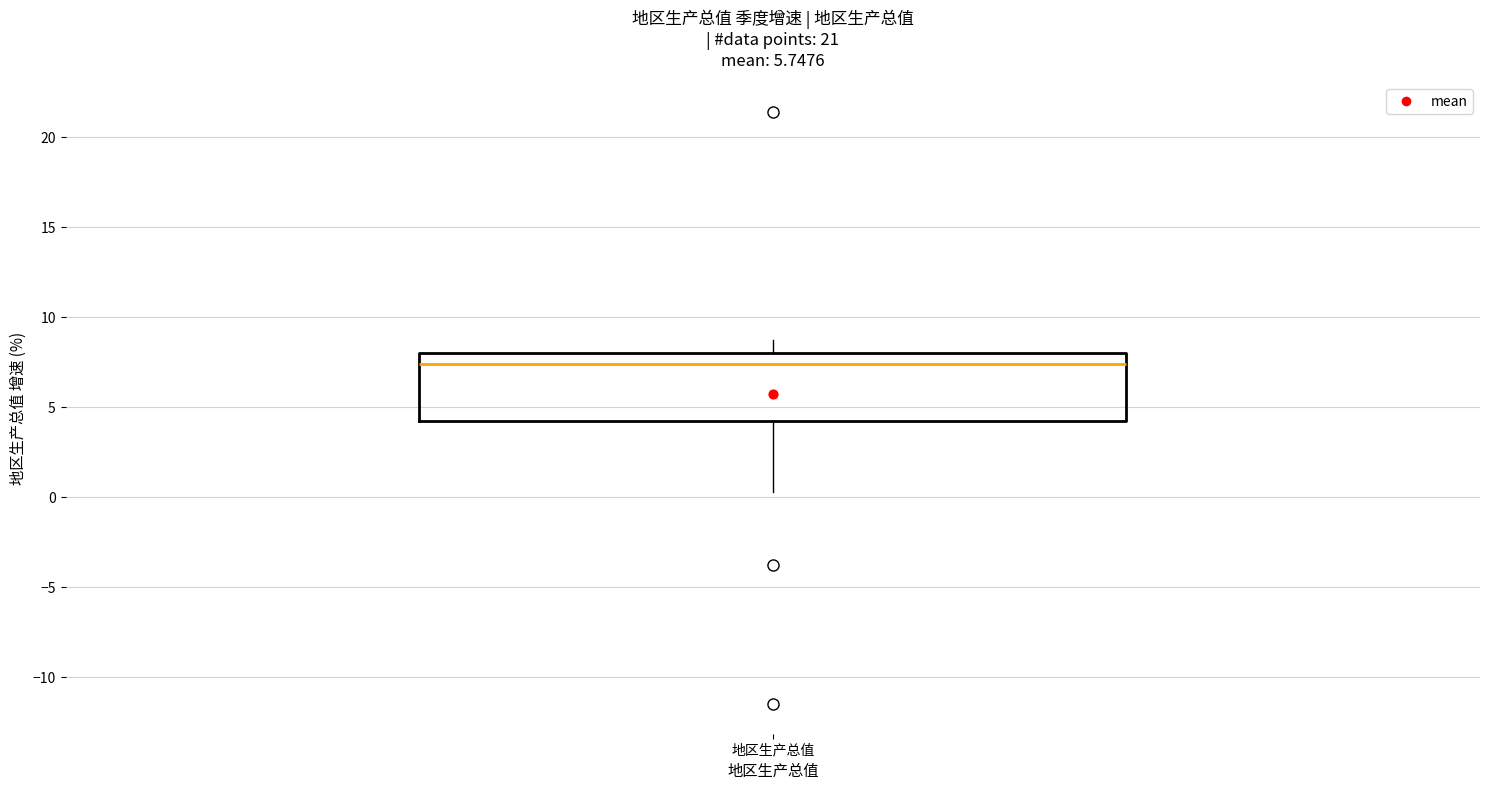

Transcribe this box plot: give where the median line is, the range the box spans, and where the two whiskers end, as read against the y-axis. The values are not printed on the chart, so give them approximately, as read against the axis.

median 7.5, box 4.0 to 8.0, whiskers 0.5 to 8.5